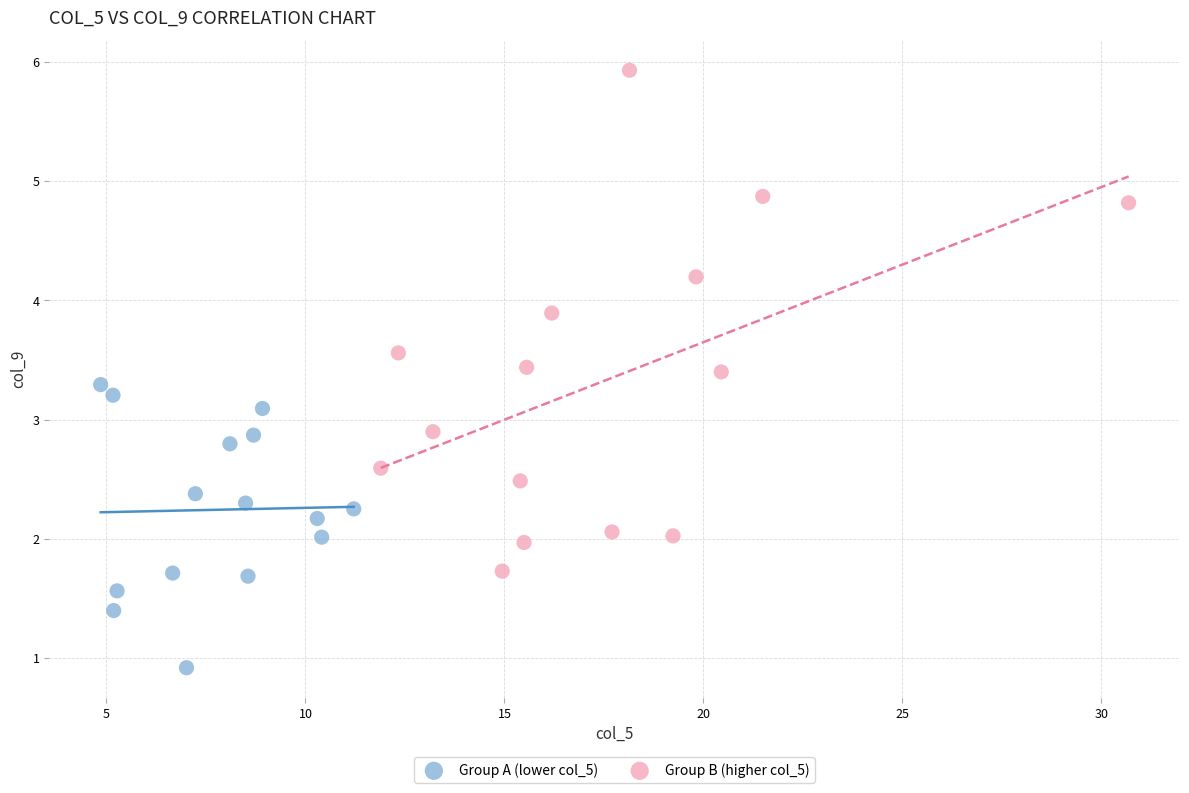

What are all the series names shown in the legend?

Group A (lower col_5), Group B (higher col_5)